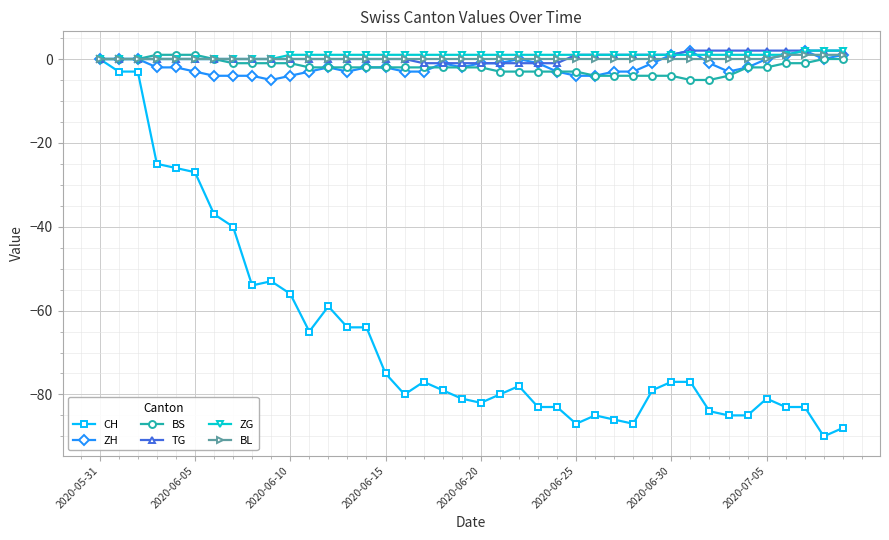

What is the smallest value displayed?

-90